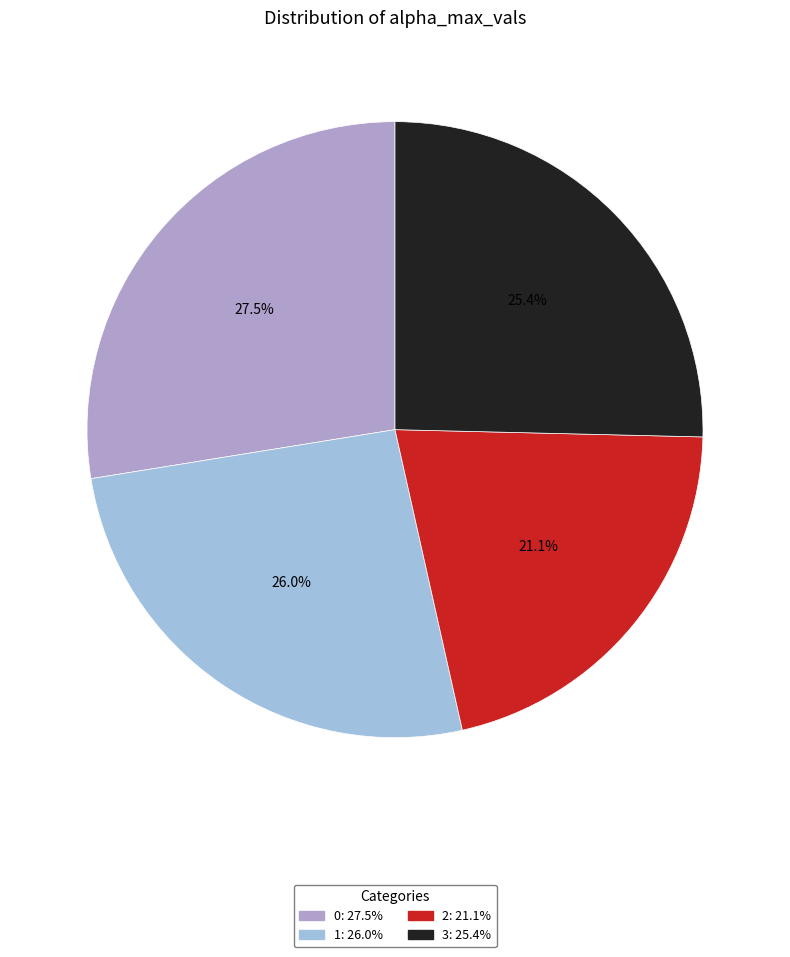

What percentage is the 3 slice, to the nearest percent?

25%